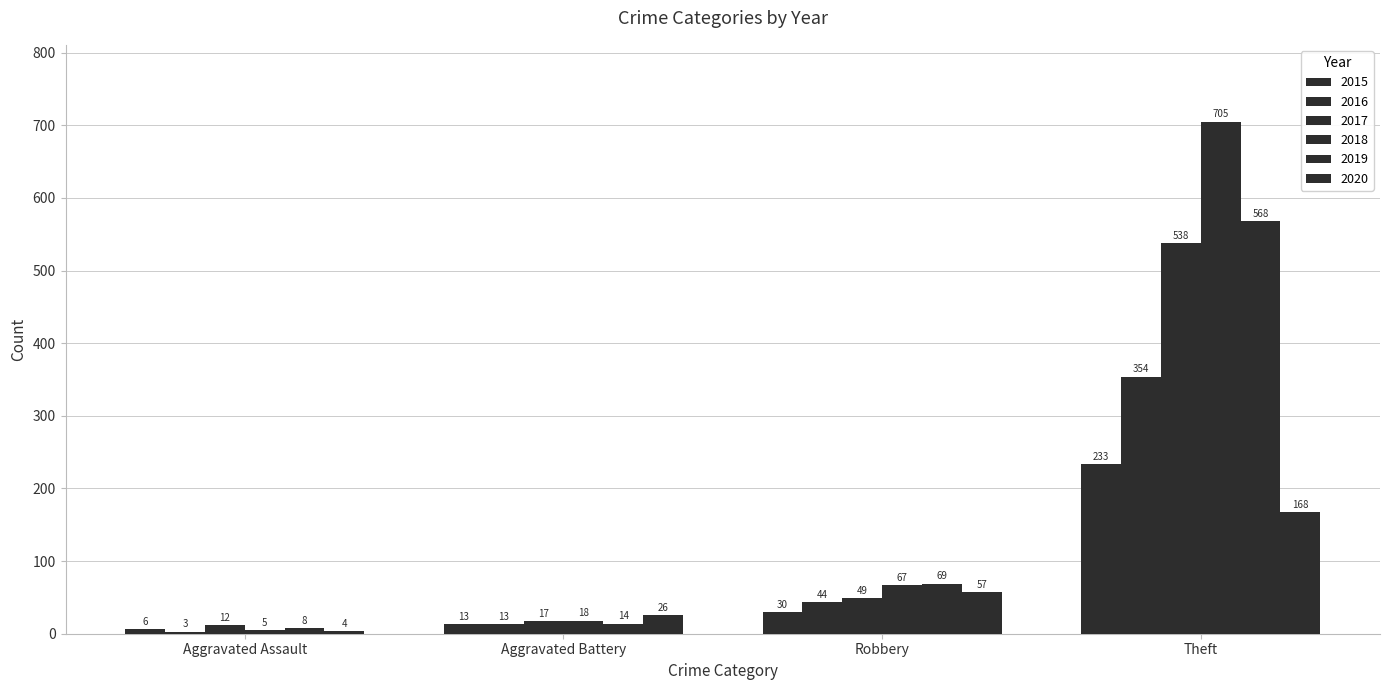

What is the sum of all 2015 values?

282